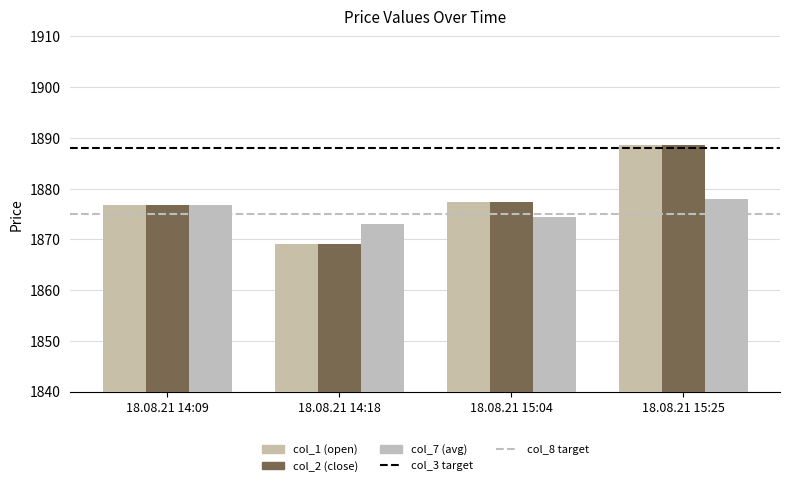

How many bars are there in total?

12